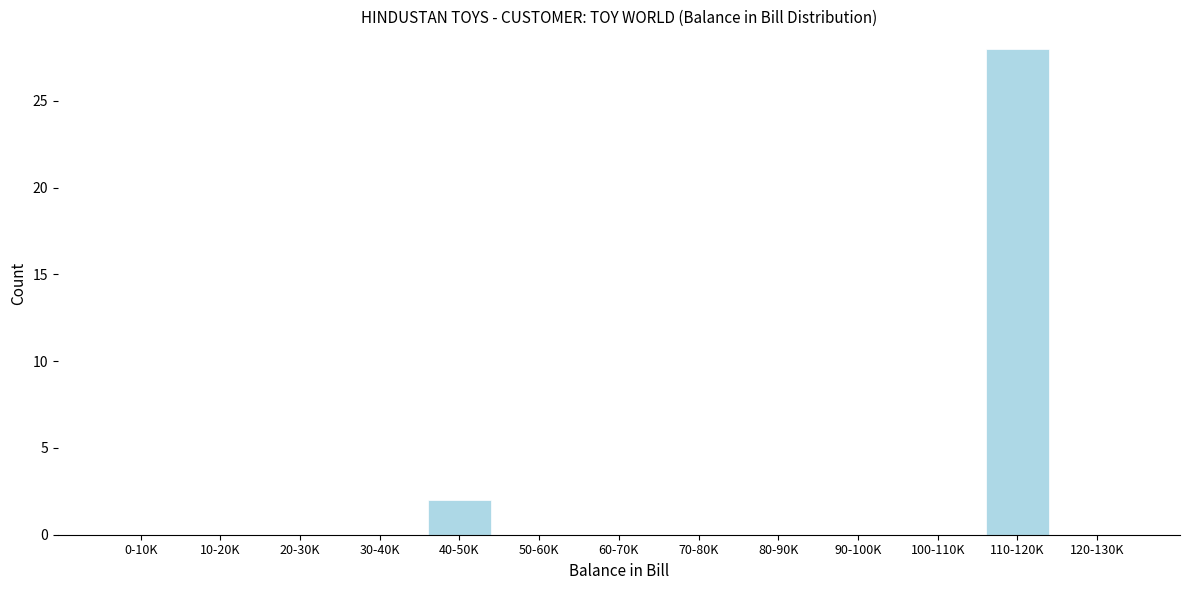

Reading right to left, what are all the values shown in this chart?

120-130K=0	110-120K=28	100-110K=0	90-100K=0	80-90K=0	70-80K=0	60-70K=0	50-60K=0	40-50K=2	30-40K=0	20-30K=0	10-20K=0	0-10K=0